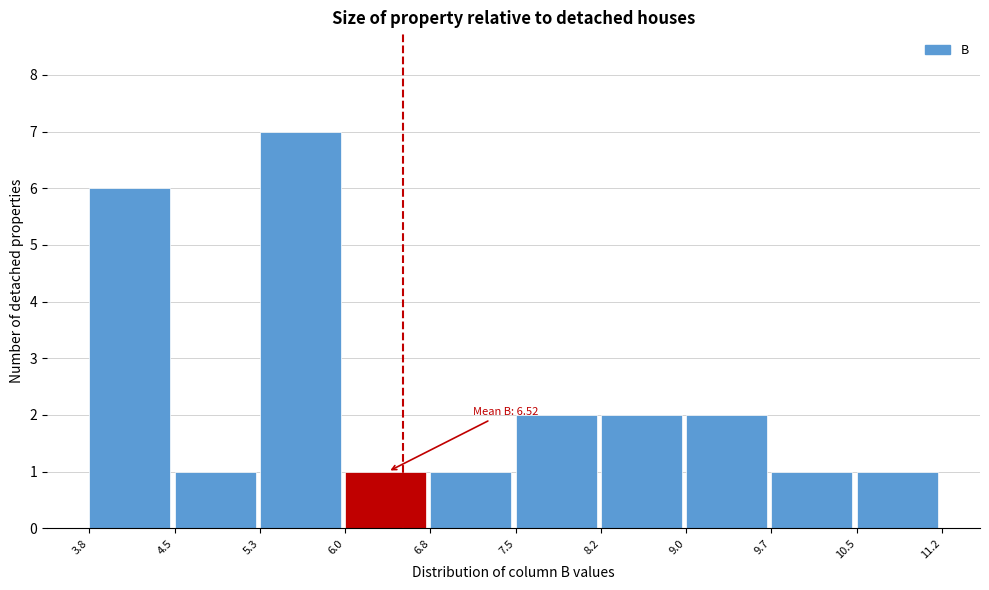

Over which range of the x-axis is the bar tallest?

5.3 to 6.0